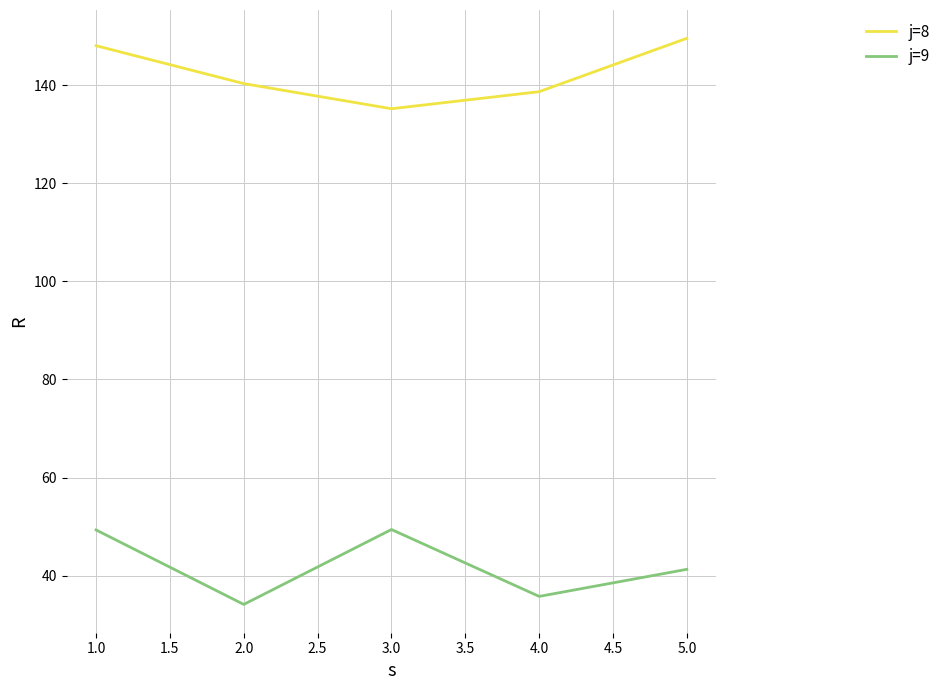

True or false: j=9 and j=8 cross at least once.

False